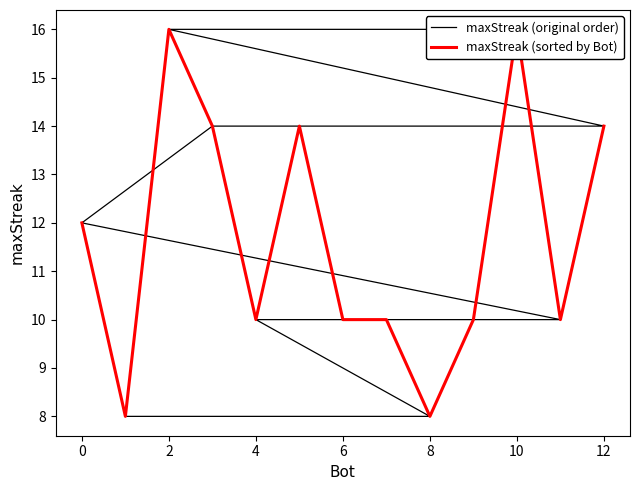

At which category does maxStreak (sorted by Bot) reach its first local peak?

2